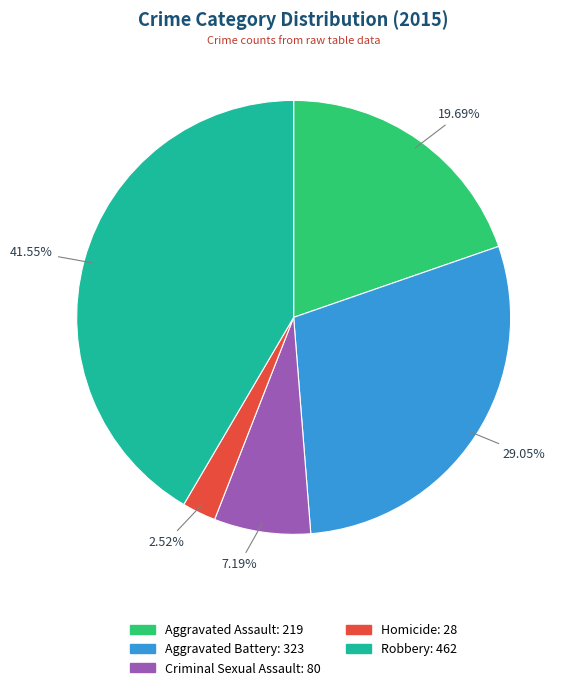

The Aggravated Assault slice represents 15% of the pie. True or false?

False